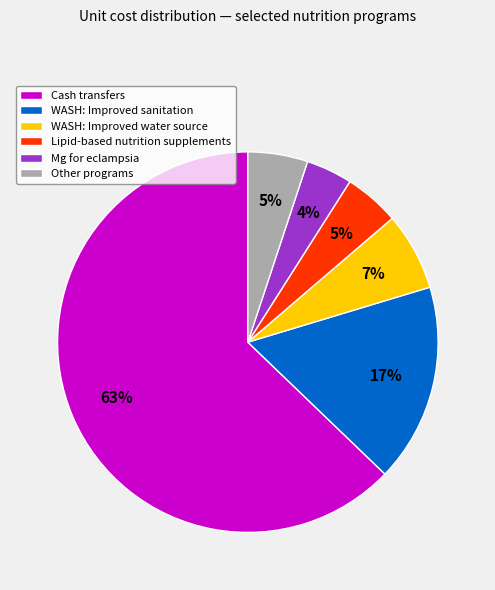

What is the ratio of the value at Lipid-based nutrition supplements to the value at Mg for eclampsia?

1.2